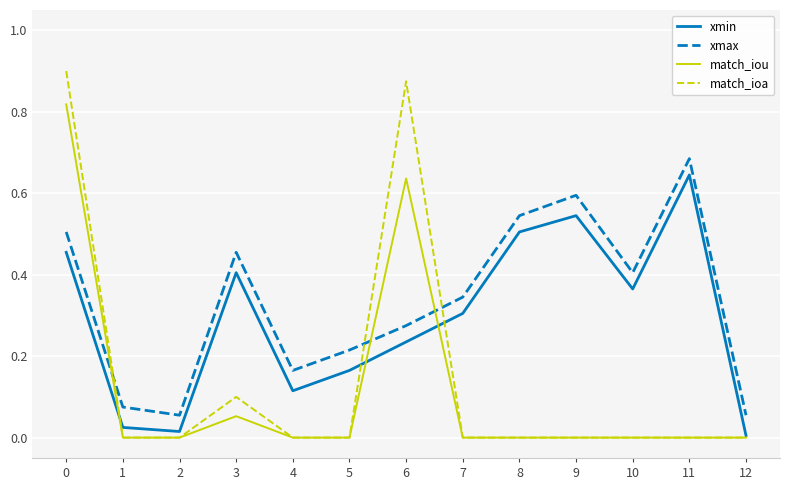

True or false: match_ioa and xmin cross at least once.

True